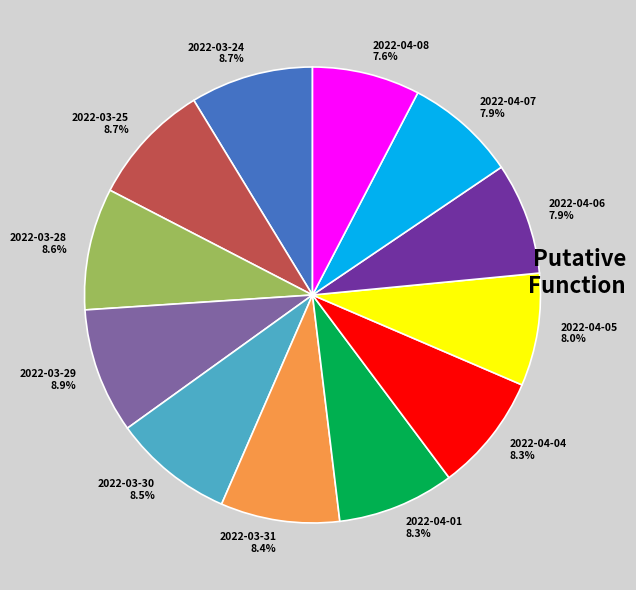

True or false: 2022-04-01 accounts for 8% of the total.

True